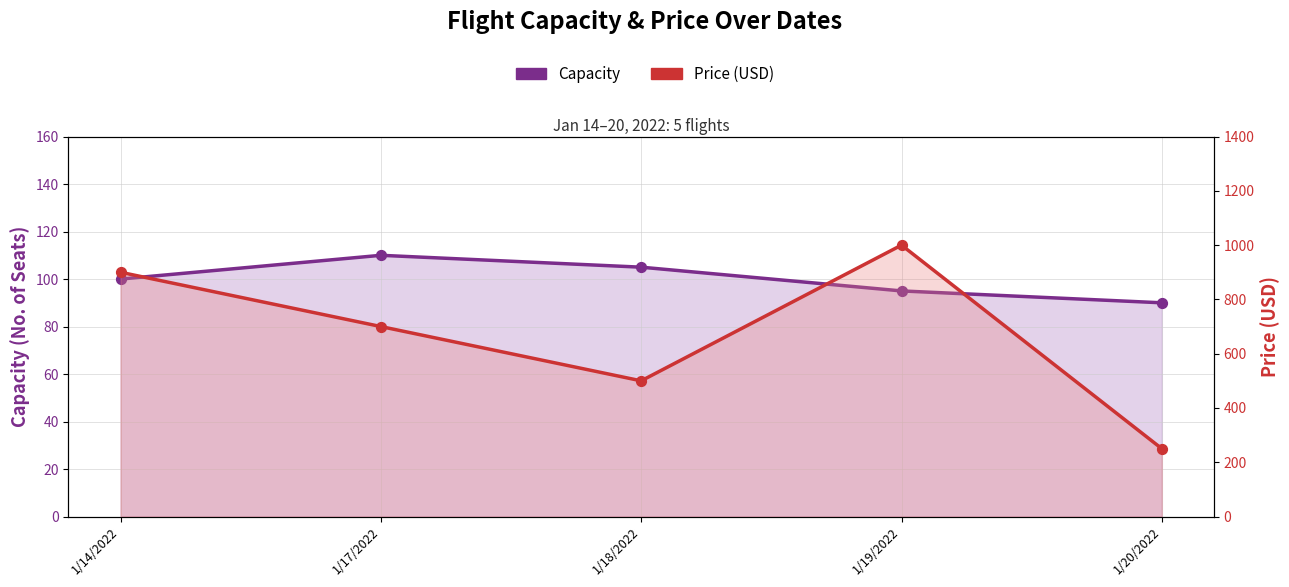

Which series reaches the minimum Y coordinate?

Capacity